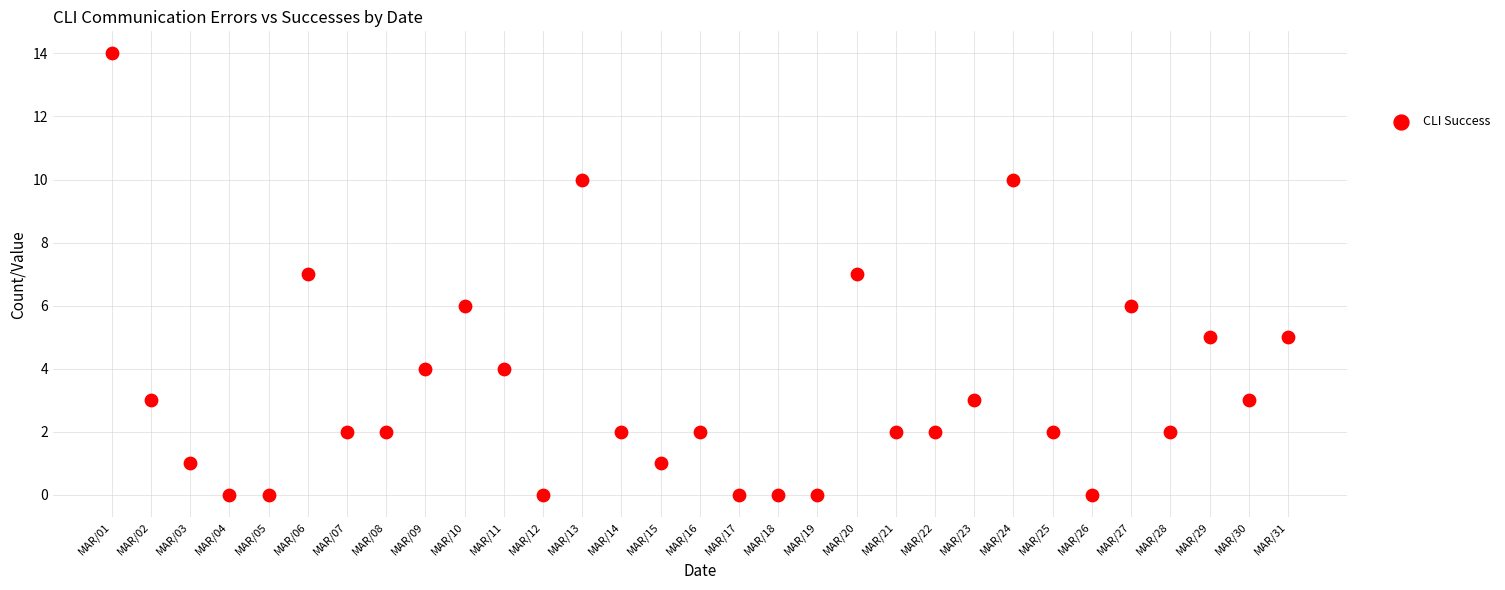

What is the range of Y values (max minus min)?

14